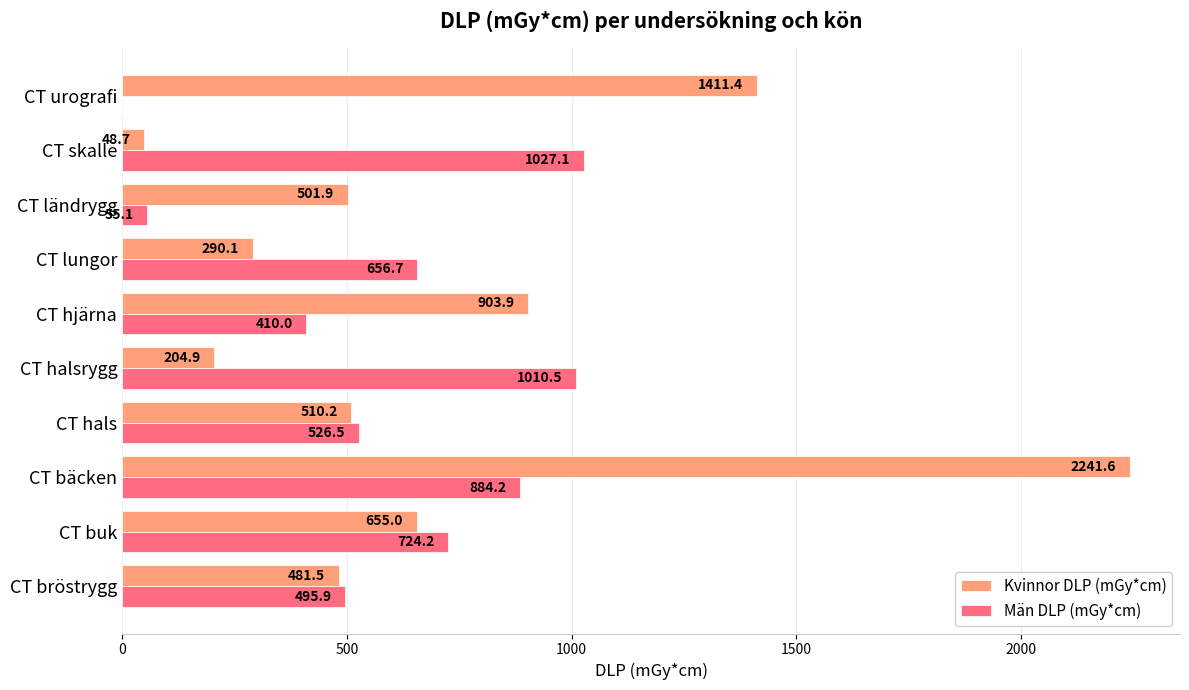

Is it true that Män DLP (mGy*cm) equals 0.0 at CT urografi?

True